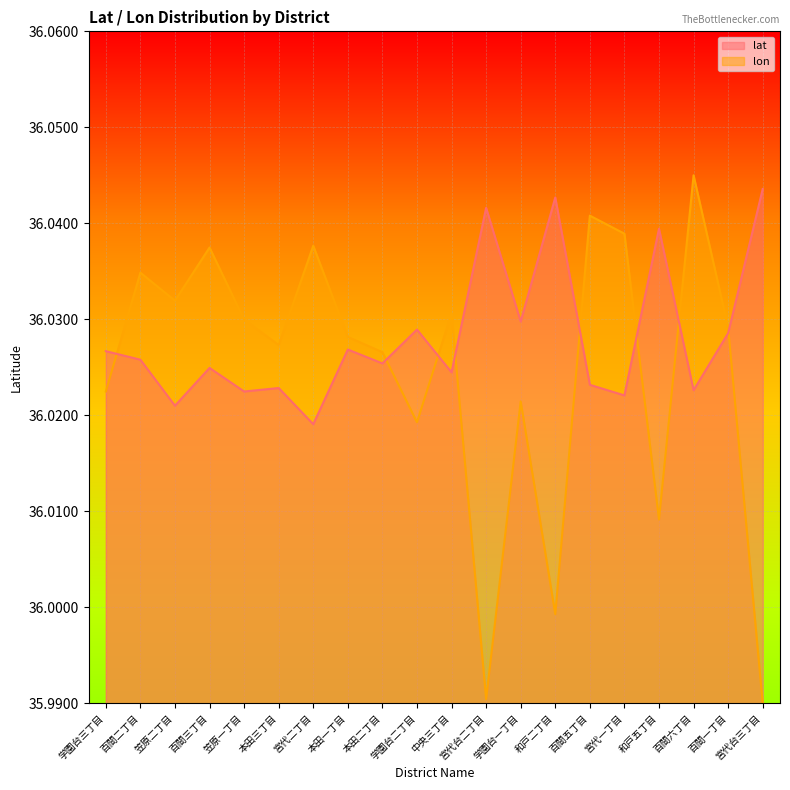

The lon series shows 36.0 at 学園台三丁目. True or false?

True